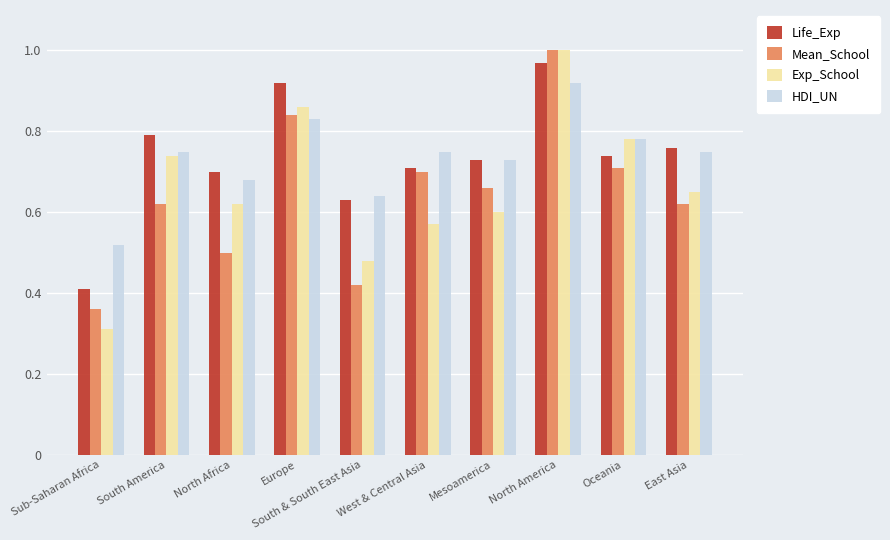

How many HDI_UN values are between 0 and 1?

10